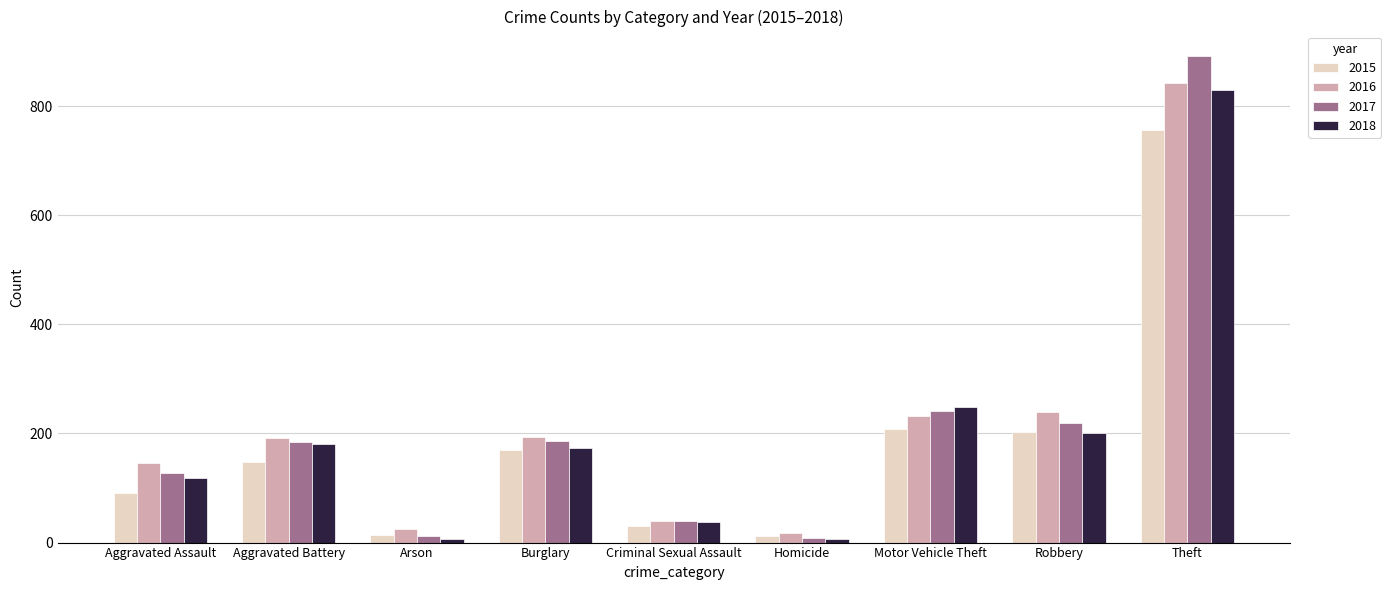

How many groups of bars are there?

9